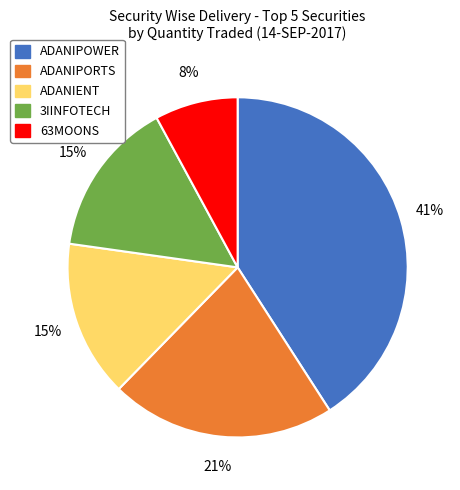

Is there a majority slice in this chart?

No